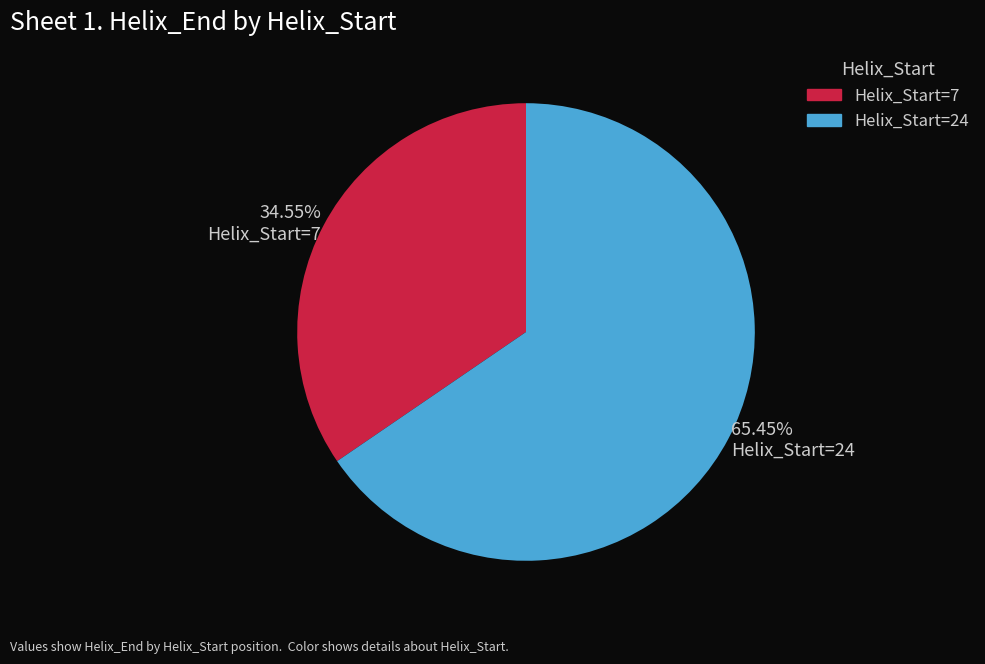

What is the ratio of the value at Helix_Start=7 to the value at Helix_Start=24?

0.5